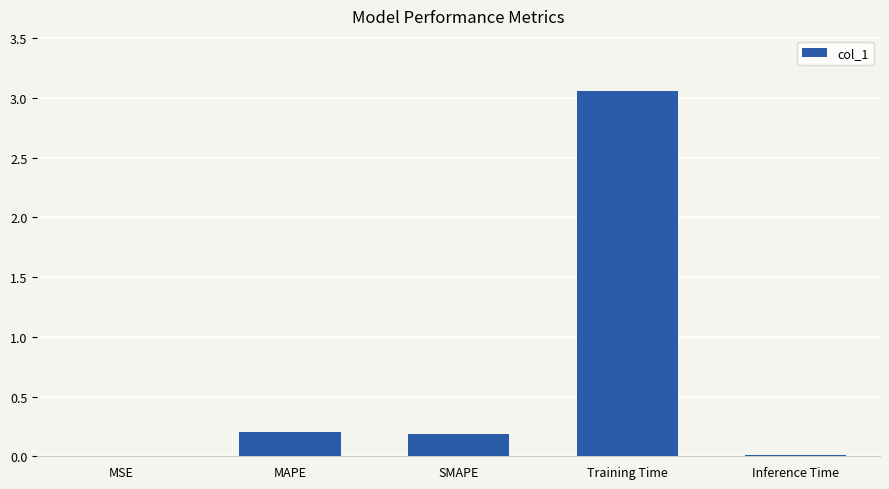

Between MSE and SMAPE, which is larger?

SMAPE